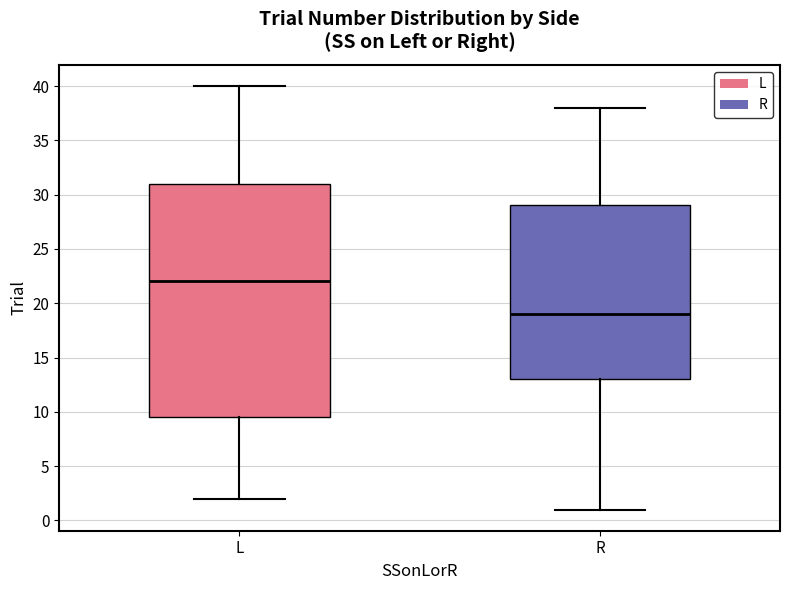

Reading left to right, read every box against the y-axis: the position of its median line, the range the box covers, and the ends of its whiskers. The values are not printed on the chart, so give them approximately, as read against the axis.

L: median 22.0, box 9.5 to 31.0, whiskers 2.0 to 40.0
R: median 19.0, box 13.0 to 29.0, whiskers 1.0 to 38.0